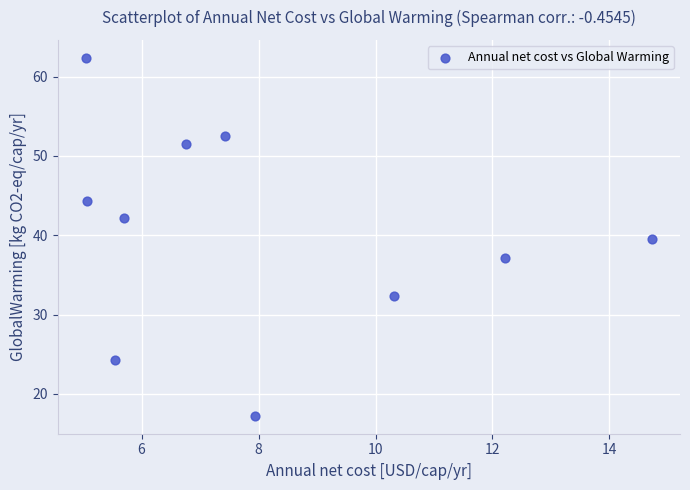

What Y value in the scatter plot is closest to 39?

39.5